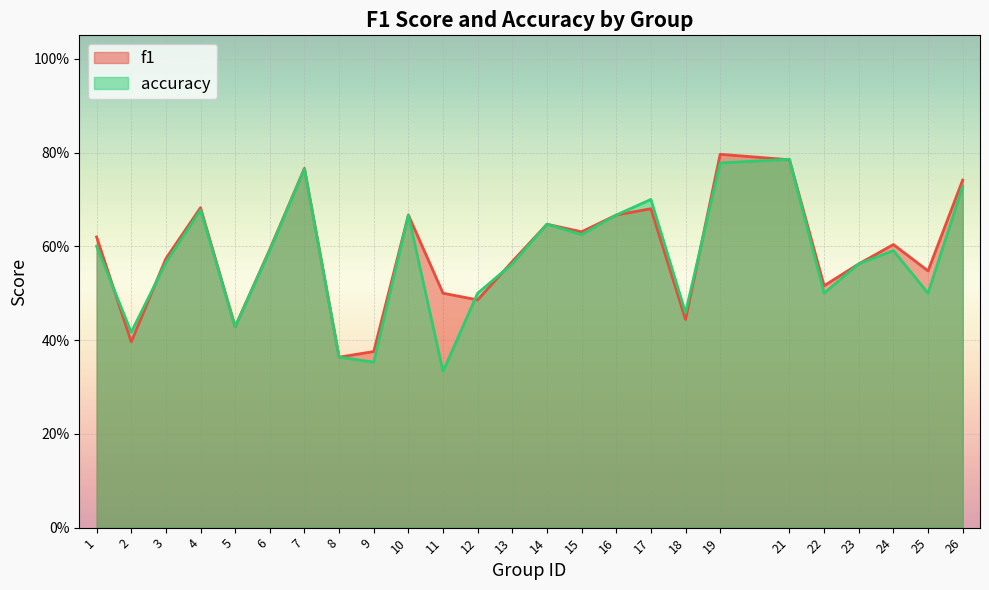

What is the maximum value shown in the chart?

0.8